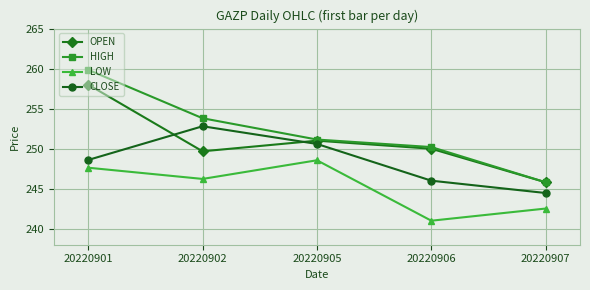

True or false: LOW and CLOSE cross at least once.

False